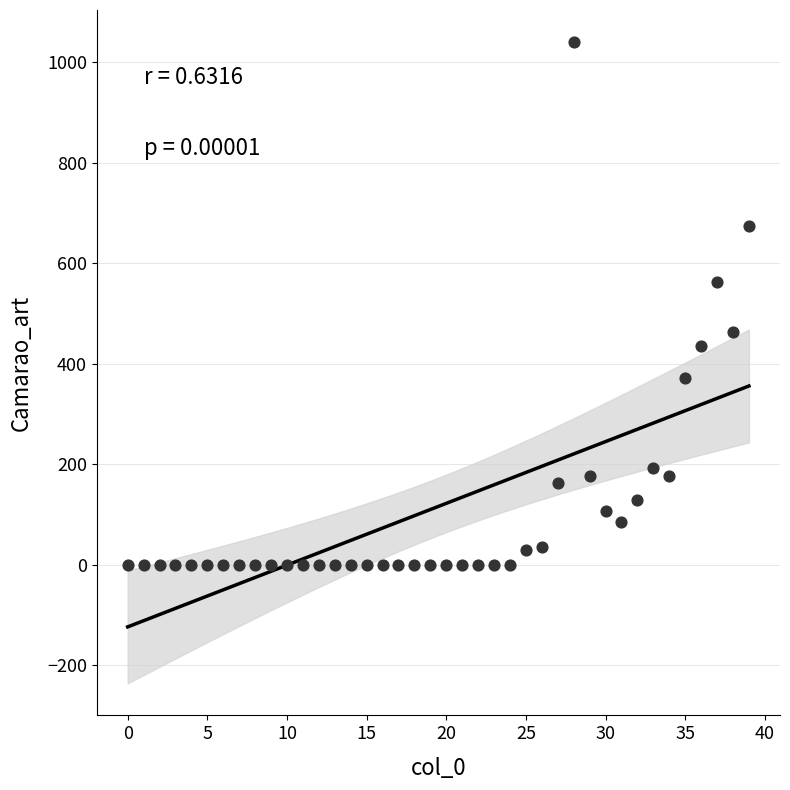

What is the range of Y values (max minus min)?

1039.8